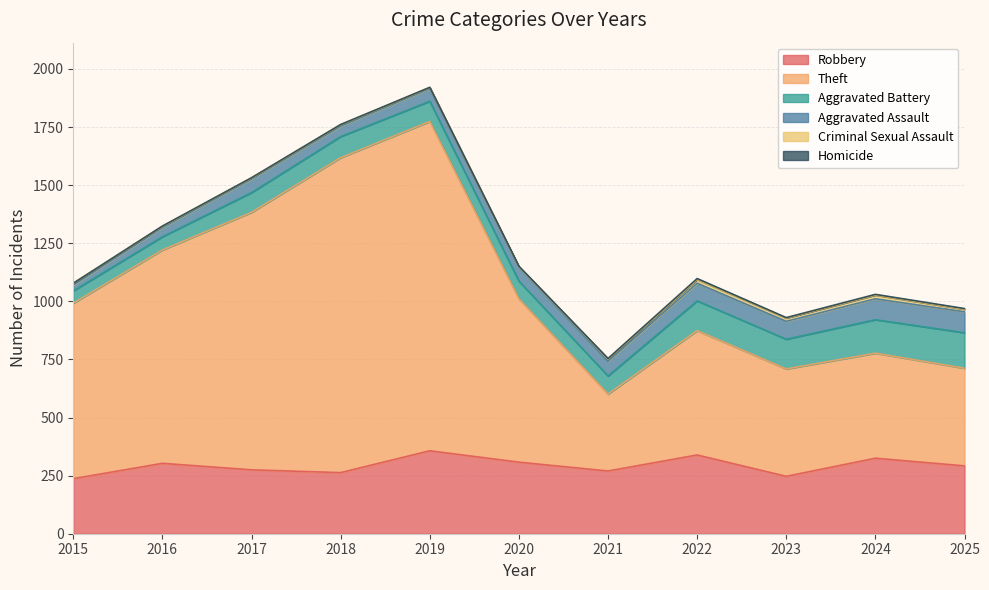

At which label is Aggravated Battery closest to 103?

2018